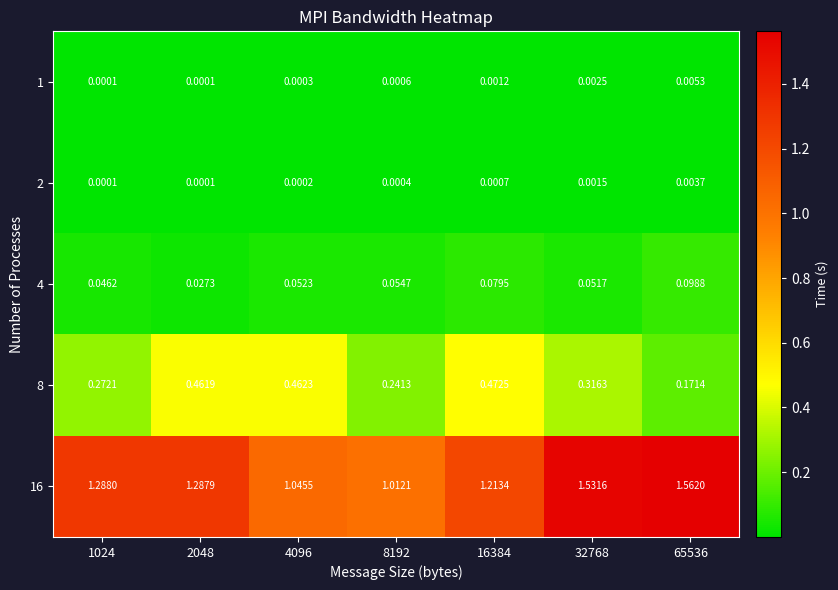

Is the value of 16 at 32768 greater than the value of 8 at 65536?

Yes